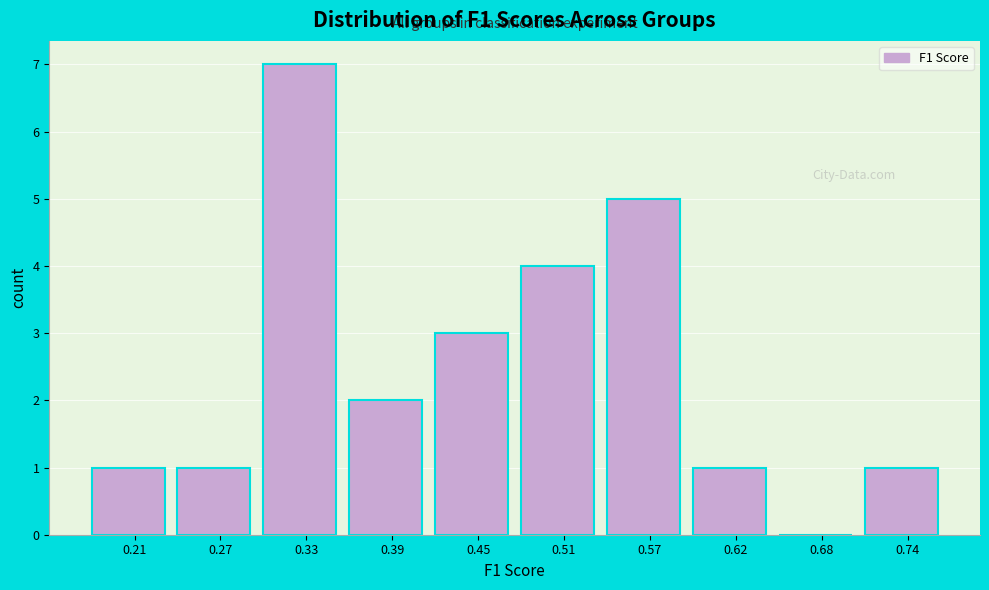

Reading left to right, transcribe all the data shown in this chart.

0.21=1	0.27=1	0.33=7	0.39=2	0.45=3	0.51=4	0.57=5	0.62=1	0.68=0	0.74=1